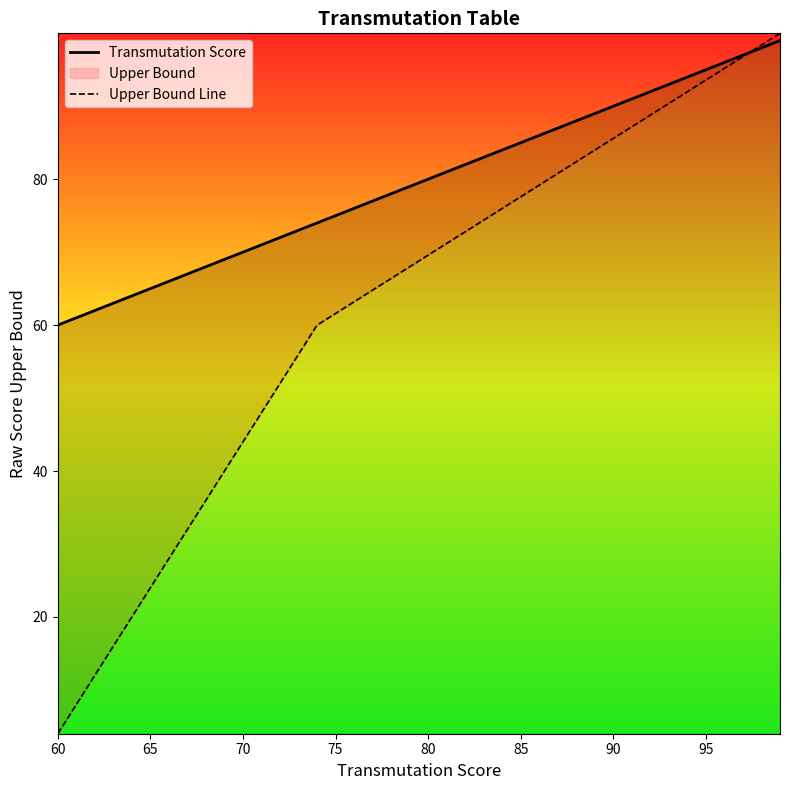

The value of Upper Bound Line at 33 is 146.3. True or false?

False